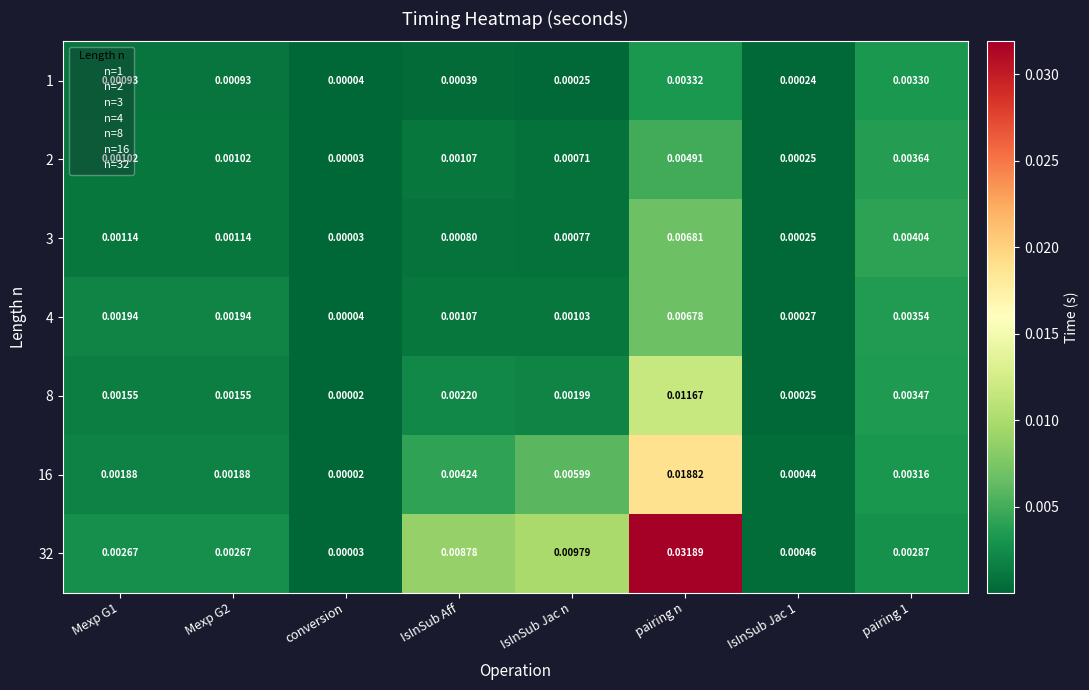

At which label does 16 reach its minimum?

conversion